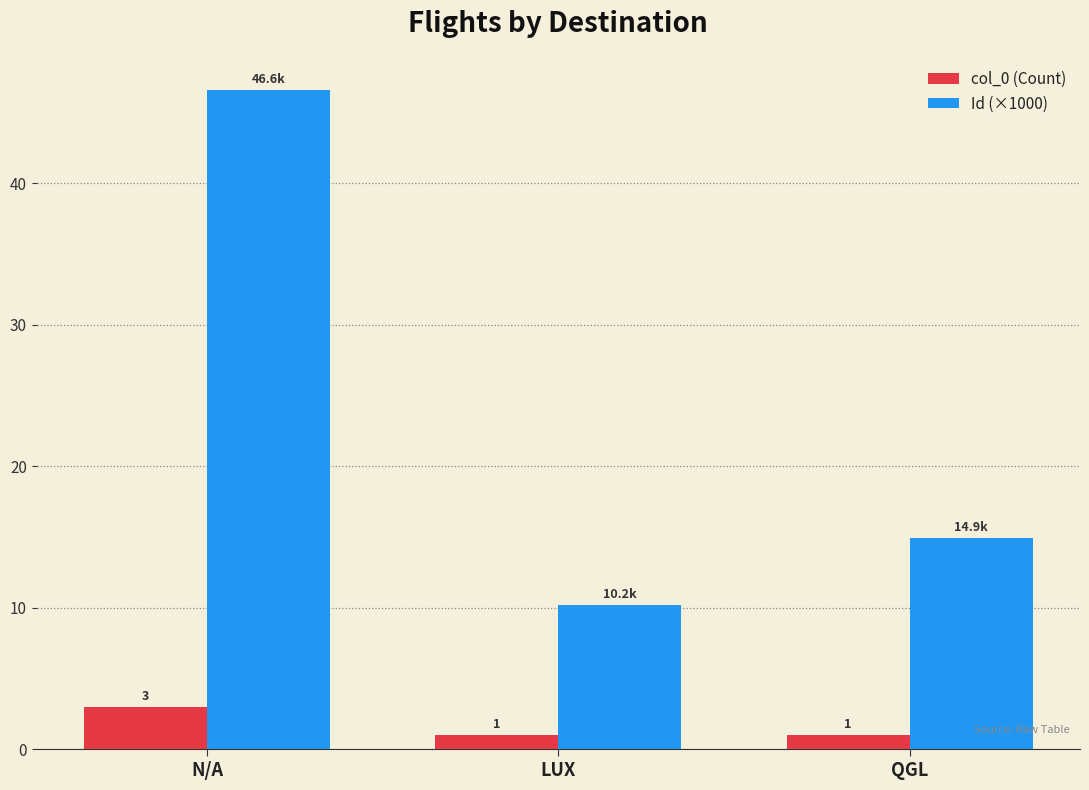

How many groups of bars are there?

3